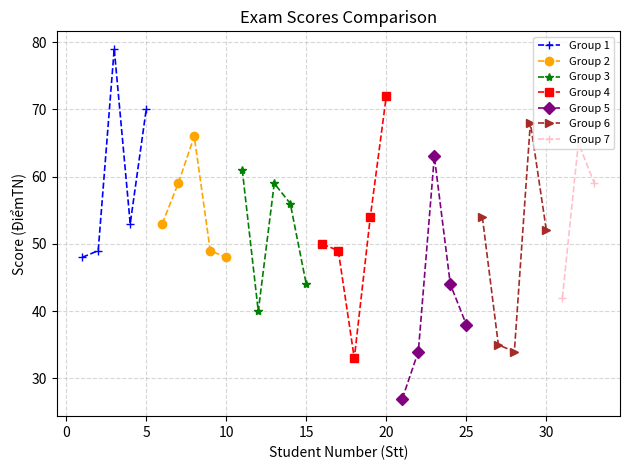

Read the value at 25, to the nearest 5.

40